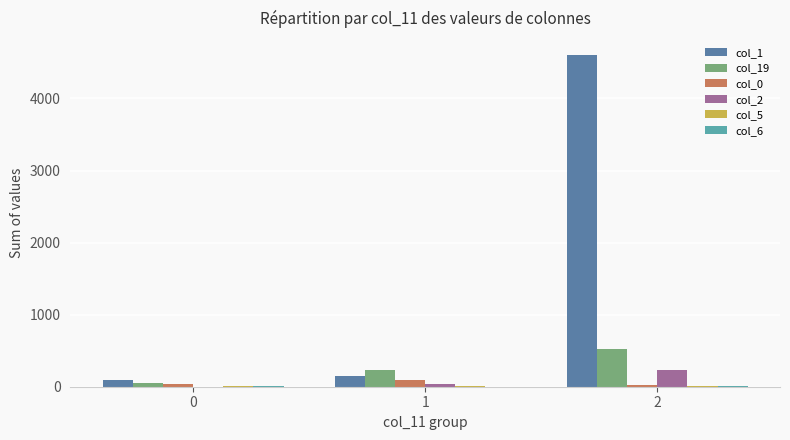

Which series has the largest total across all categories?

col_1